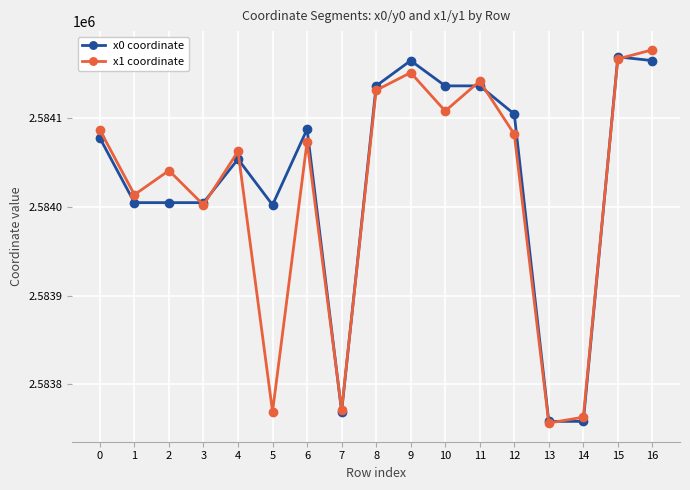

At 2, list the series in order from smallest to largest.

x0 coordinate, x1 coordinate